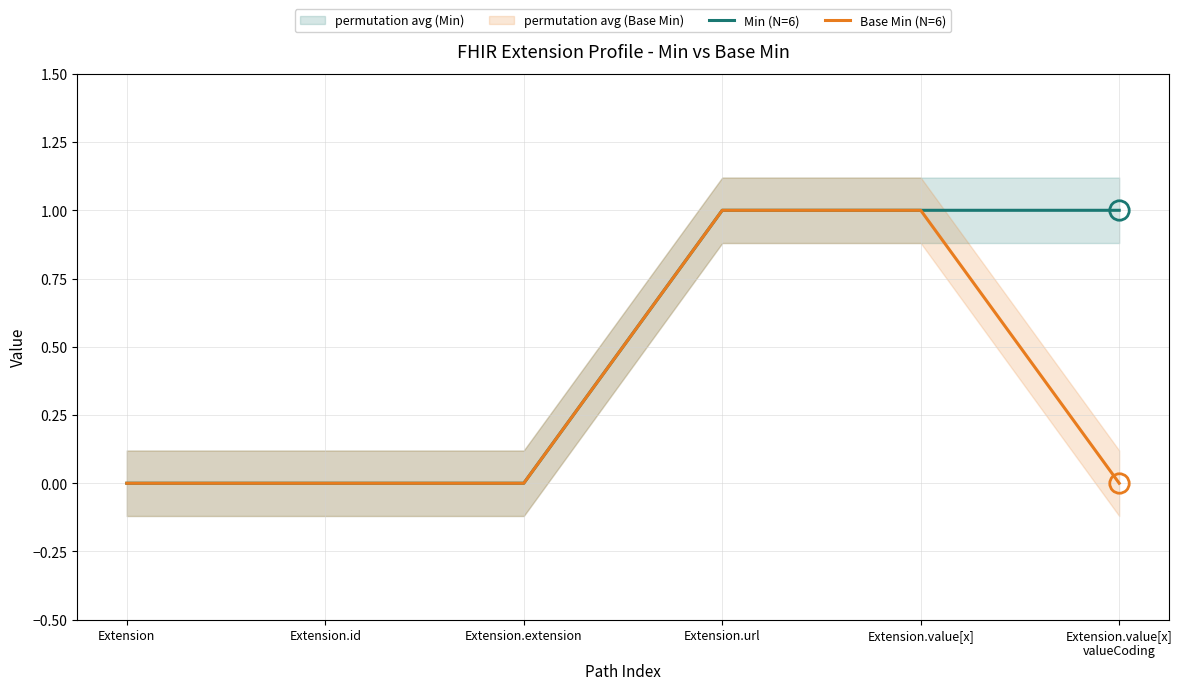

What is the difference between the maximum and second lowest values in the Base Min (N=6) series?

1